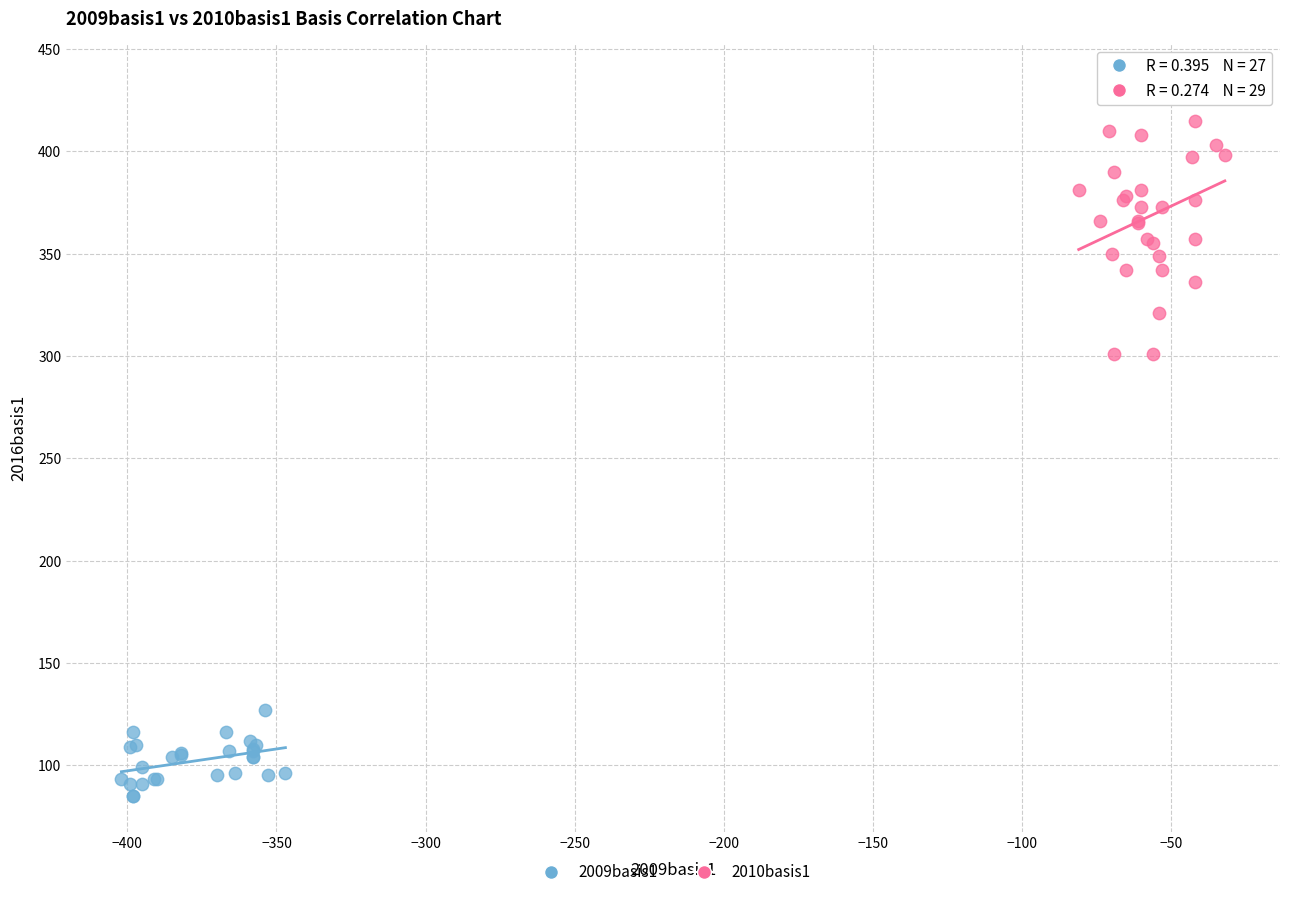

Which series has the largest Y range (max minus min)?

2010basis1